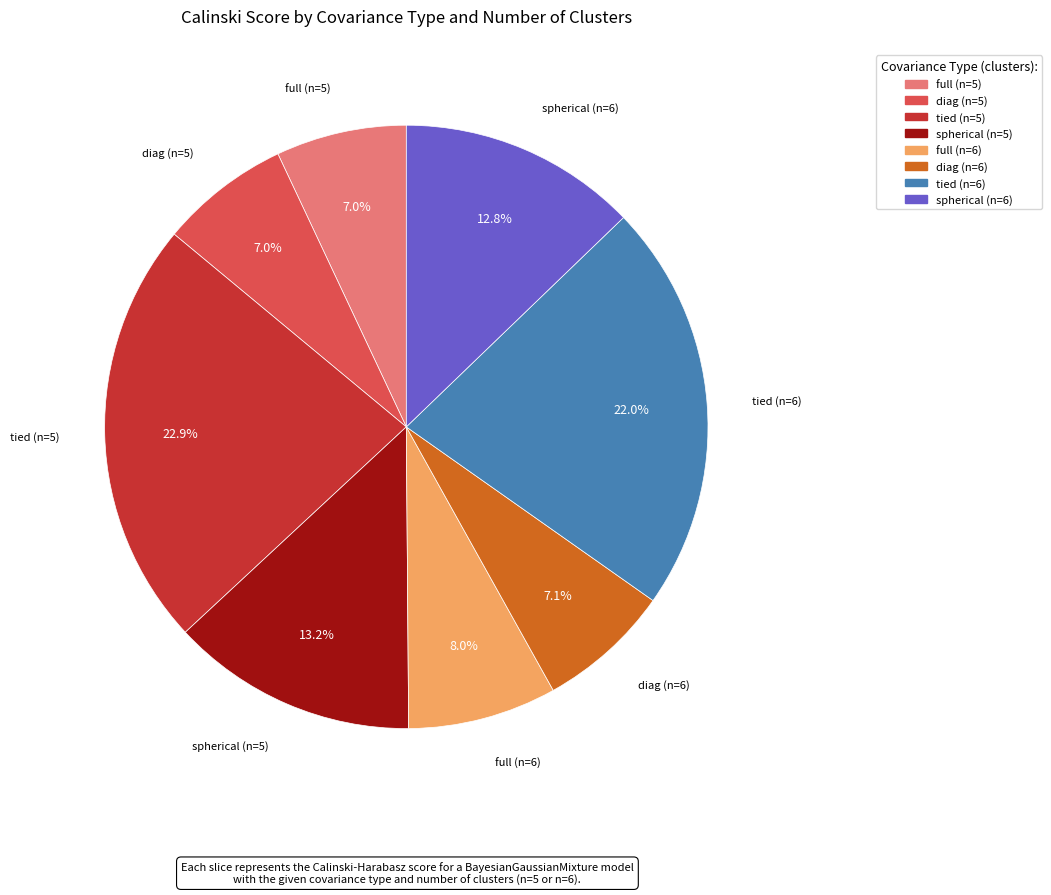

To the nearest percent, what is the combined percentage of diag (n=6) and spherical (n=5)?

20%